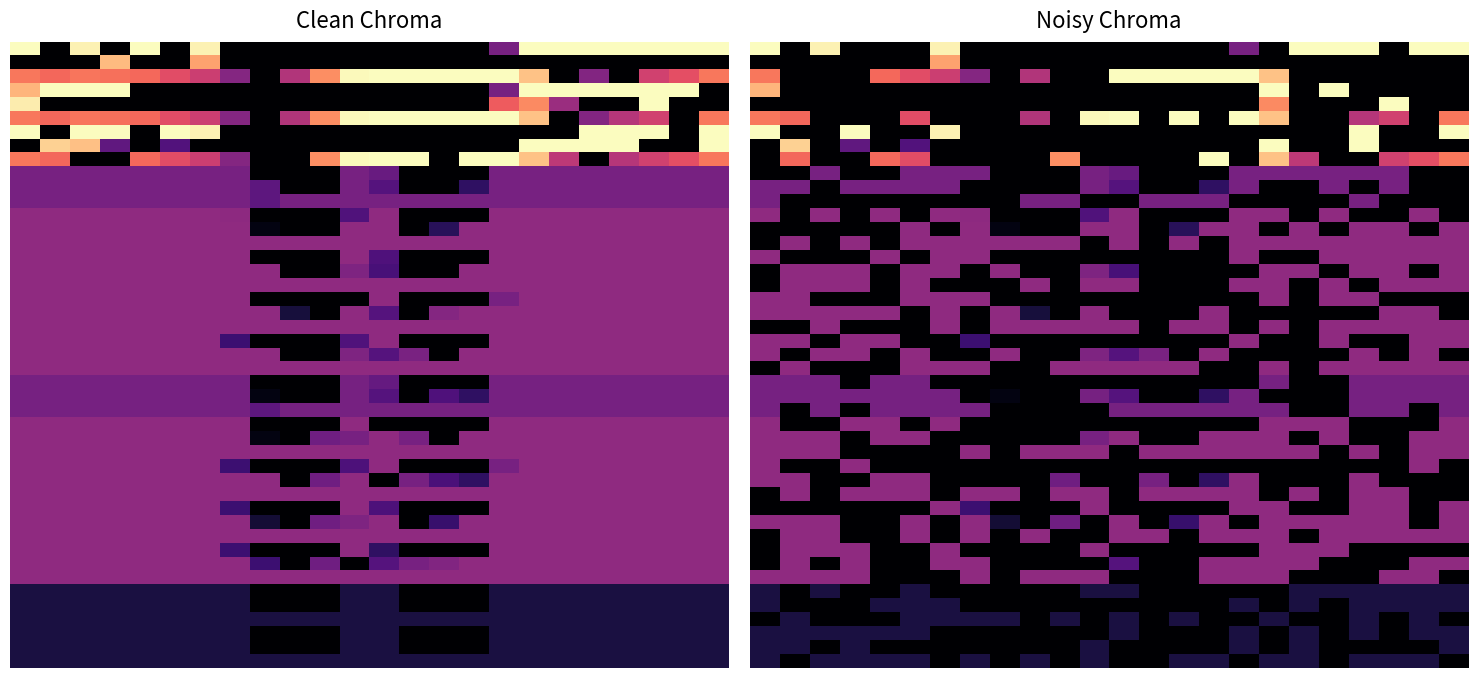

At which label does r40 reach its minimum?

8